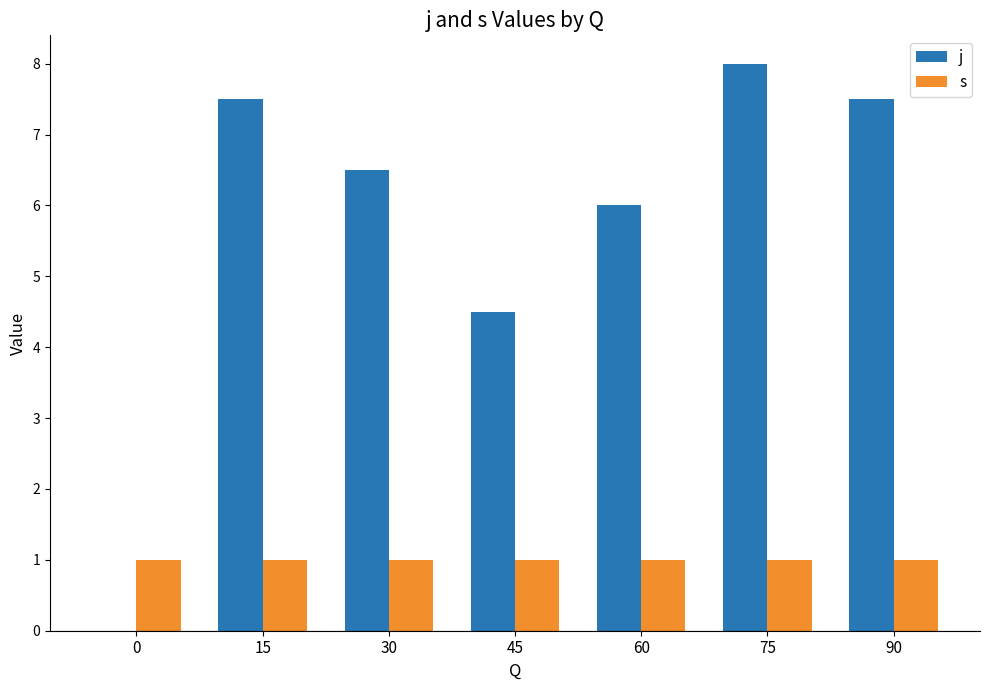

Which series has the largest total across all categories?

j